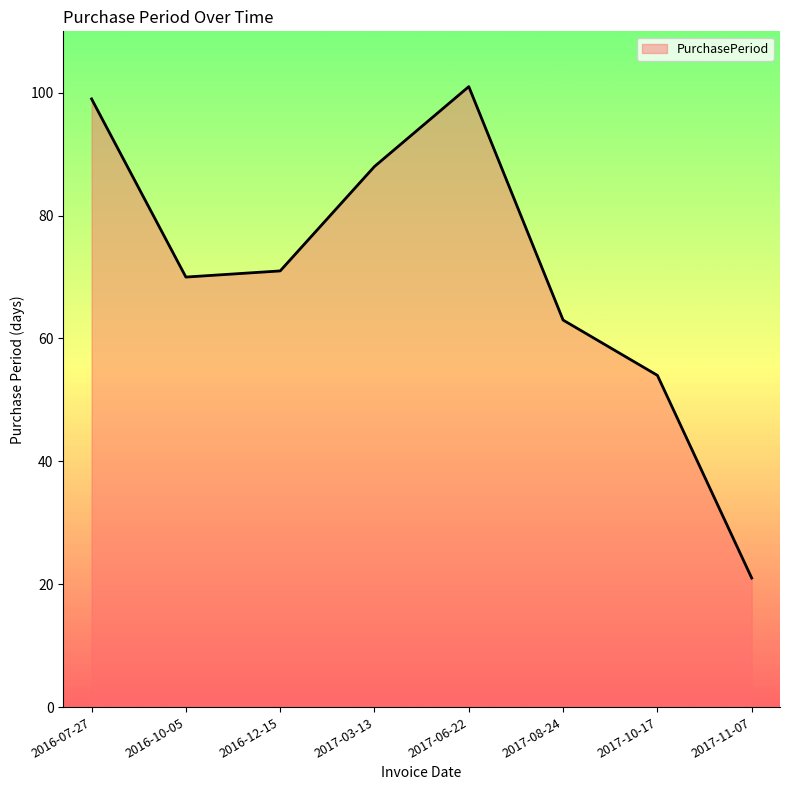

What is the difference between the values at 2016-07-27 and 2017-11-07?

78